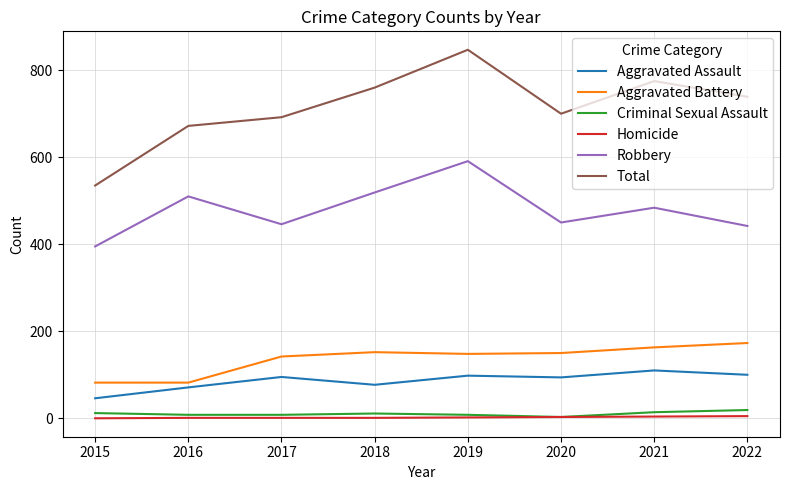

Which category has the highest value across all series?

2019